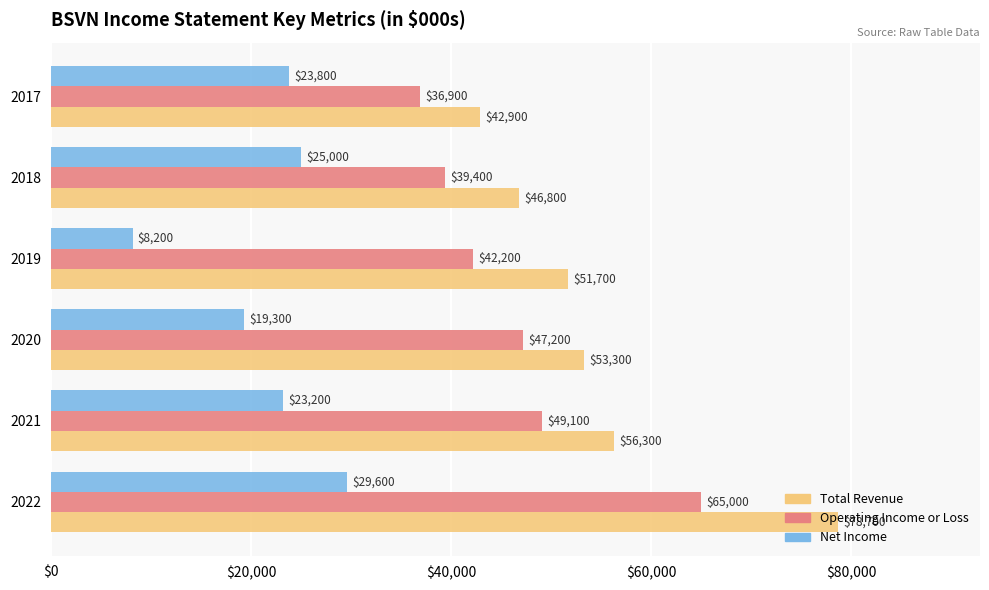

Which series has the largest range (max minus min)?

Total Revenue